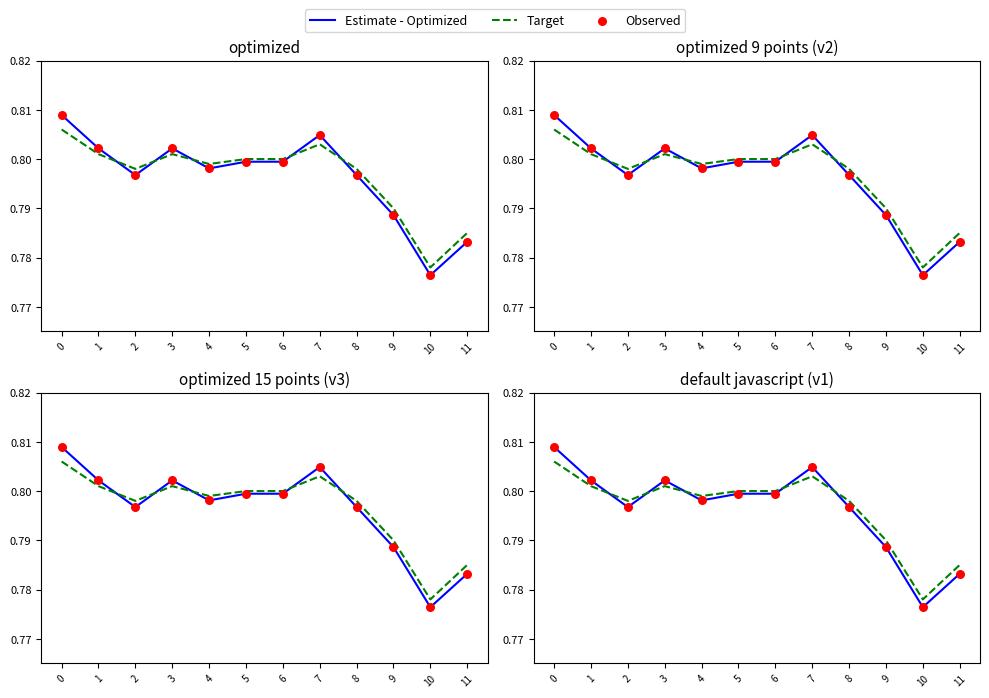

What are all the series names shown in the legend?

Estimate - Optimized, Target, Observed